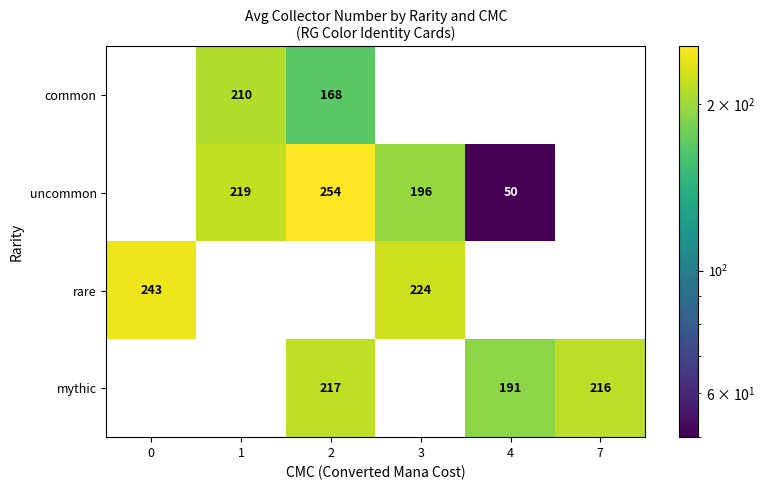

True or false: rare has a value of 348 at 0.

False